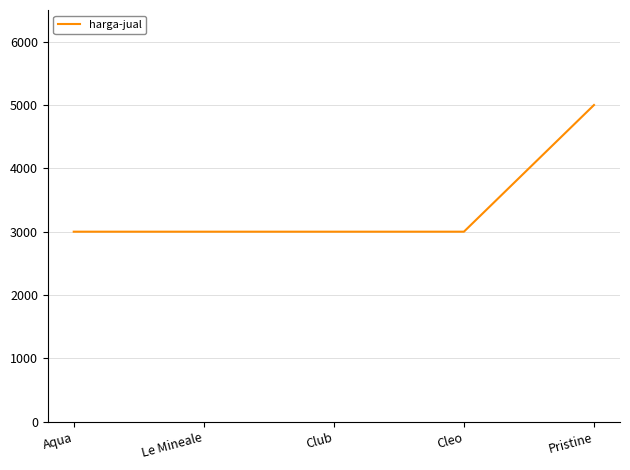

What is the sum of all values?

17000